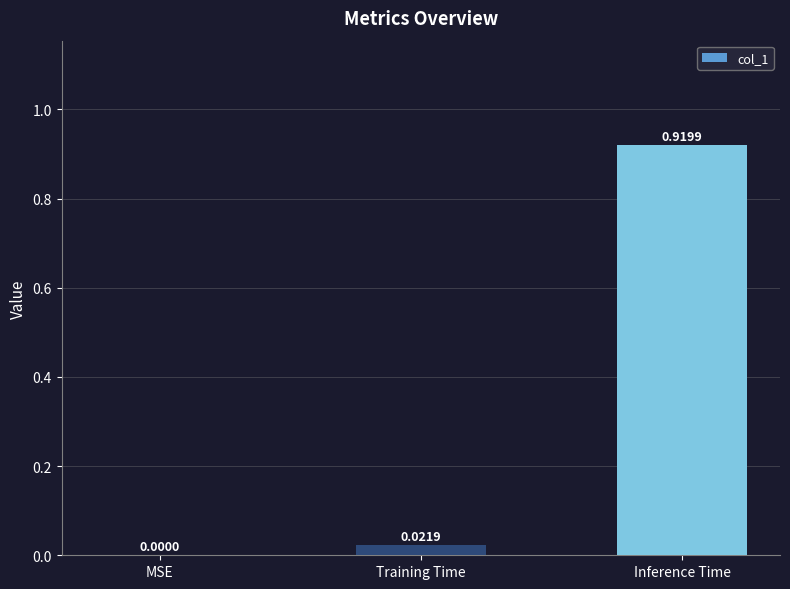

Which has a higher value, MSE or Inference Time?

Inference Time